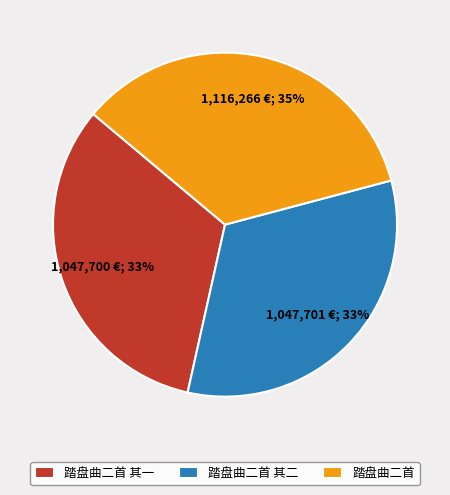

To the nearest percent, what percentage of the pie is 踏盘曲二首 其一?

33%